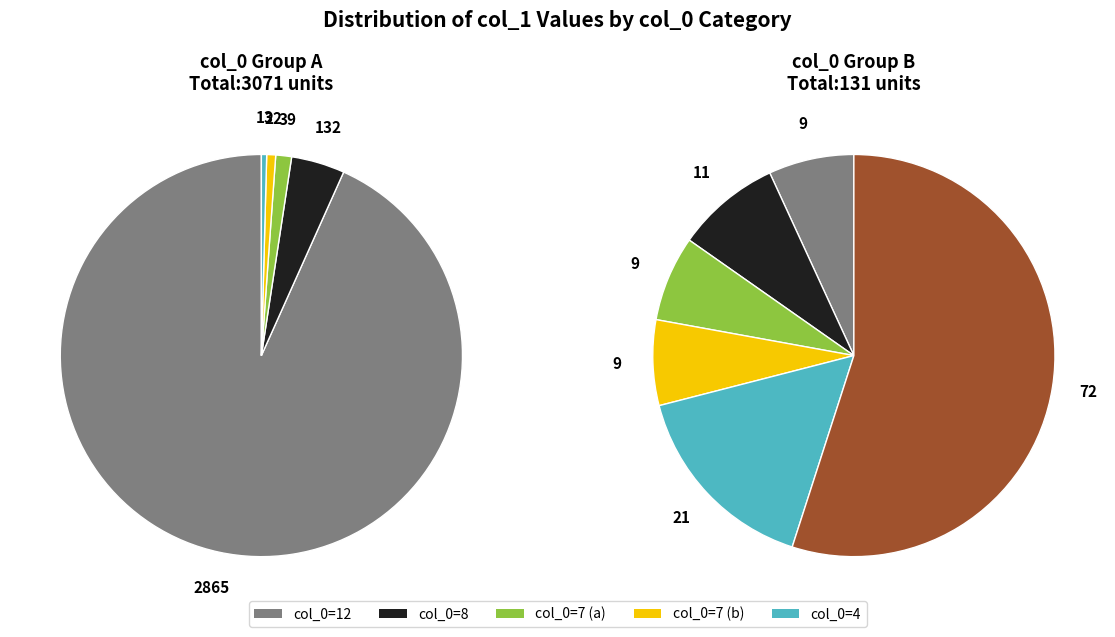

True or false: 5 accounts for 0% of the total.

True